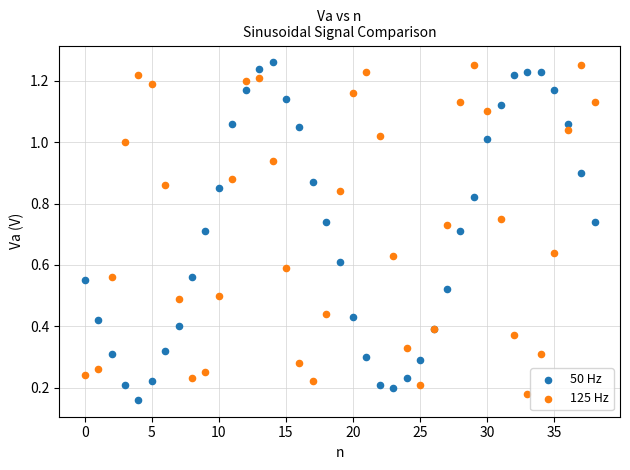

Which series has the widest spread of Y values?

50 Hz